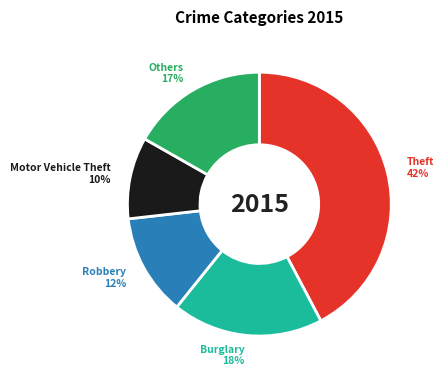

To the nearest percent, what is the difference between the largest and smallest slice percentages?

32%